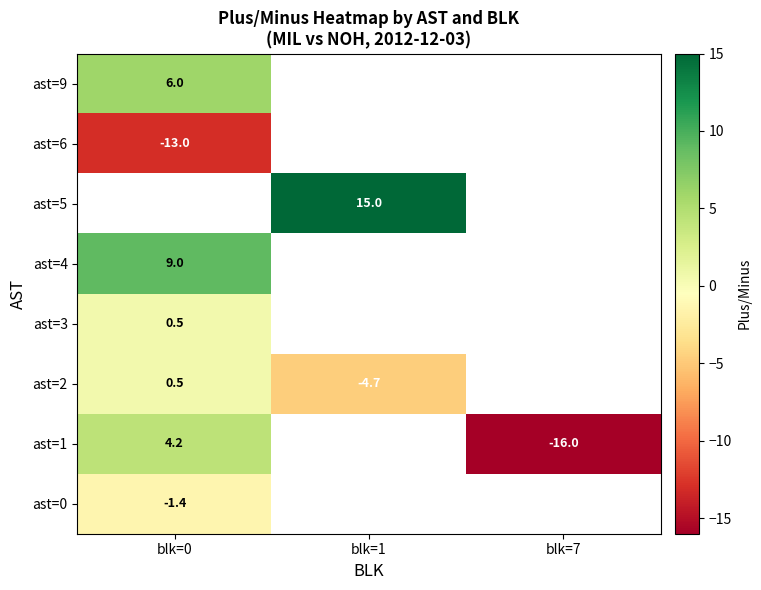

At how many categories does at least one series exceed 4?

2